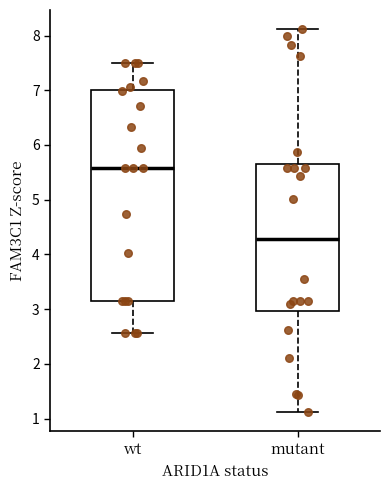

Reading left to right, transcribe this box plot: for each box, give where its median line is, the range the box spans, and where its two whiskers end, as read against the y-axis. The values are not printed on the chart, so give them approximately, as read against the axis.

wt: median 5.6, box 3.1 to 7.0, whiskers 2.6 to 7.5
mutant: median 4.3, box 3.0 to 5.7, whiskers 1.1 to 8.1